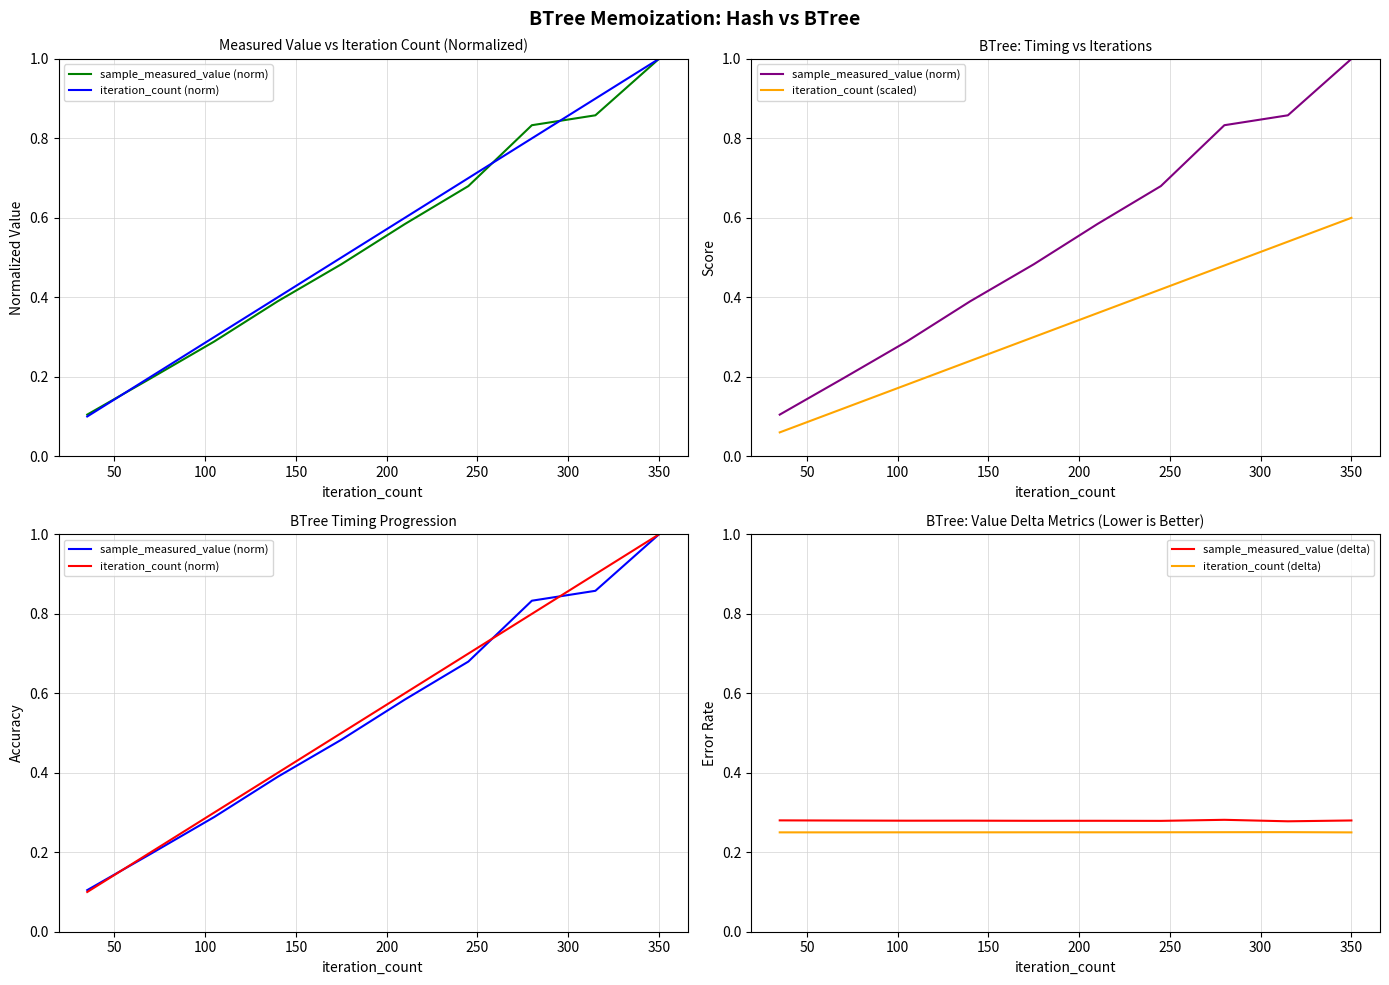

What are all the series names shown in the legend?

sample_measured_value (norm), iteration_count (norm), iteration_count (scaled), sample_measured_value (delta), iteration_count (delta)